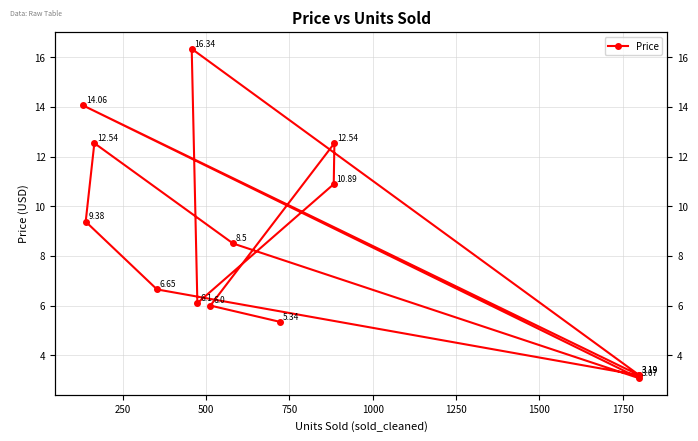

What is the sum of all values?

117.8